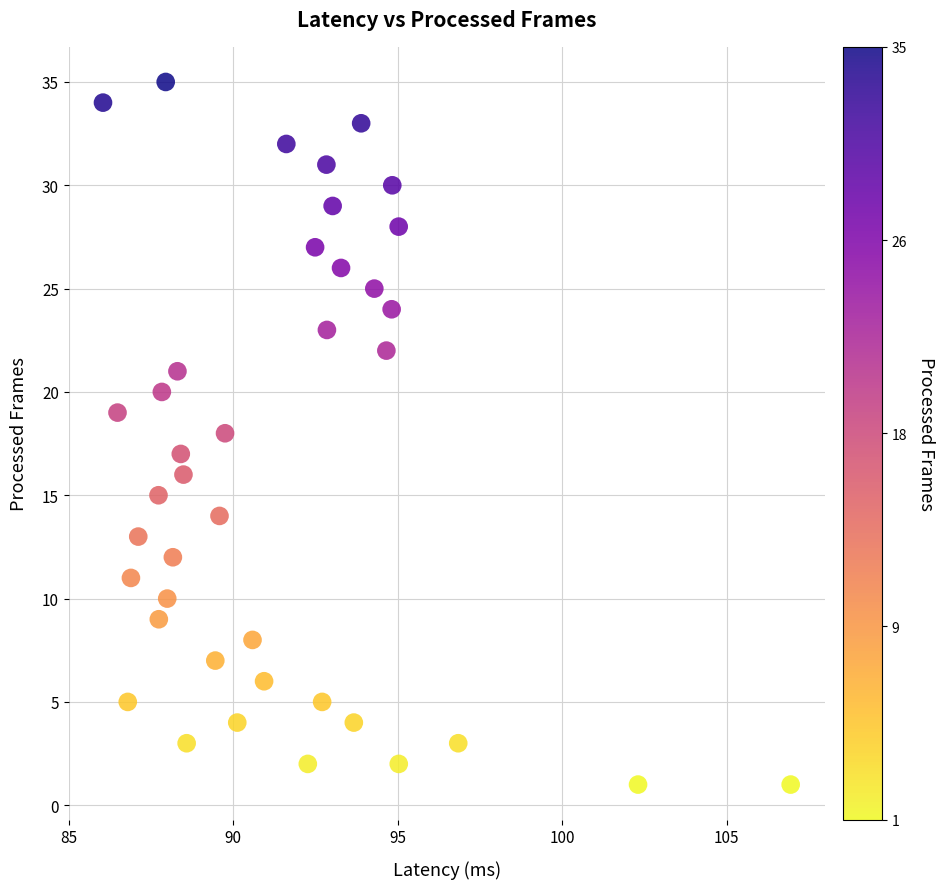

What is the range of Y values (max minus min)?

34